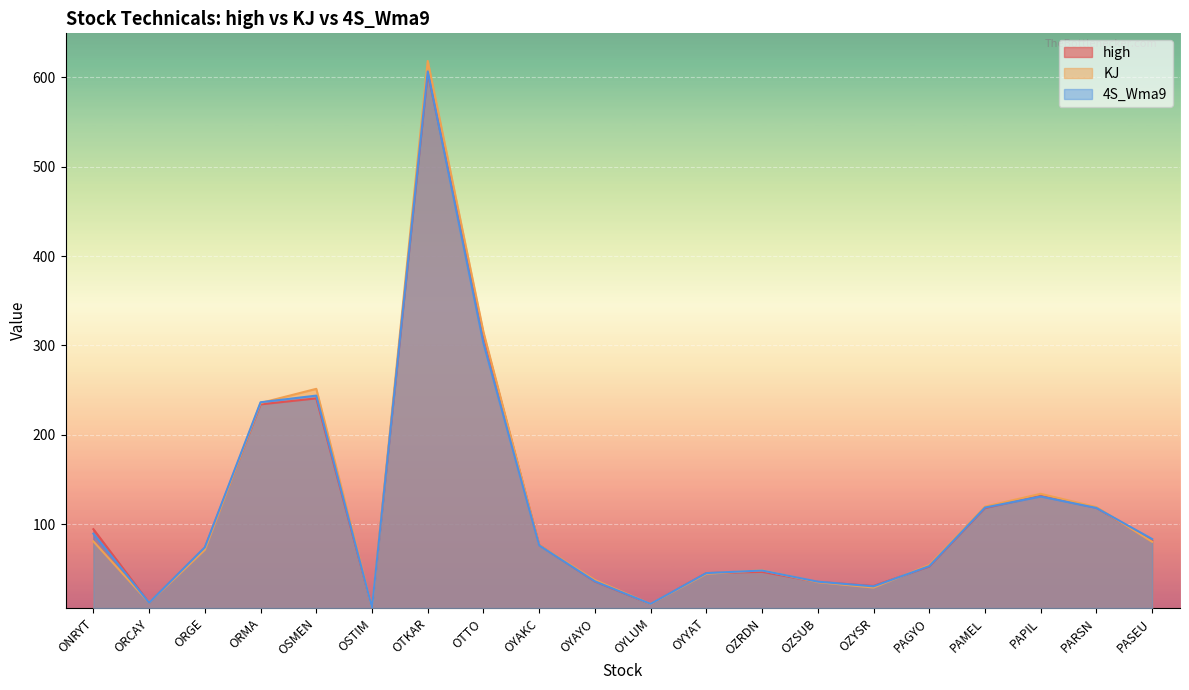

True or false: high has a value of 118.0 at PAMEL.

True